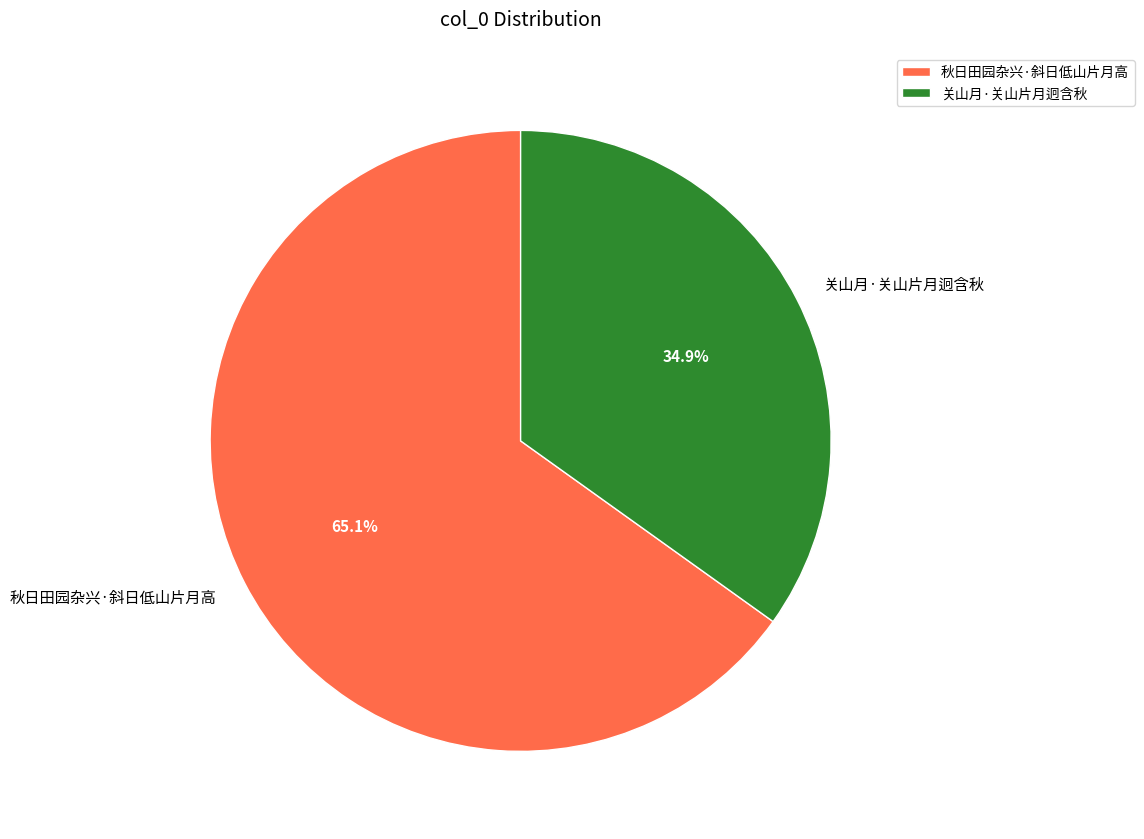

What percentage is the 秋日田园杂兴·斜日低山片月高 slice, to the nearest percent?

65%